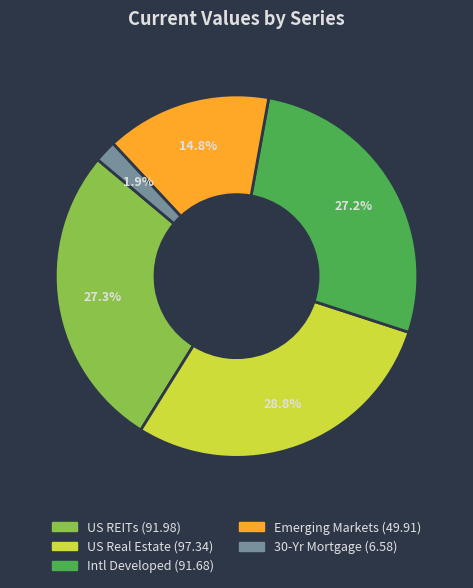

Combined, do US REITs and Emerging Markets account for over 50%?

No